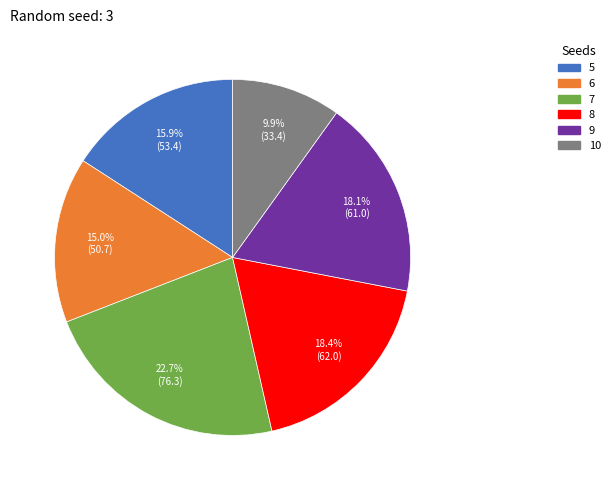

True or false: 7 accounts for 23% of the total.

True